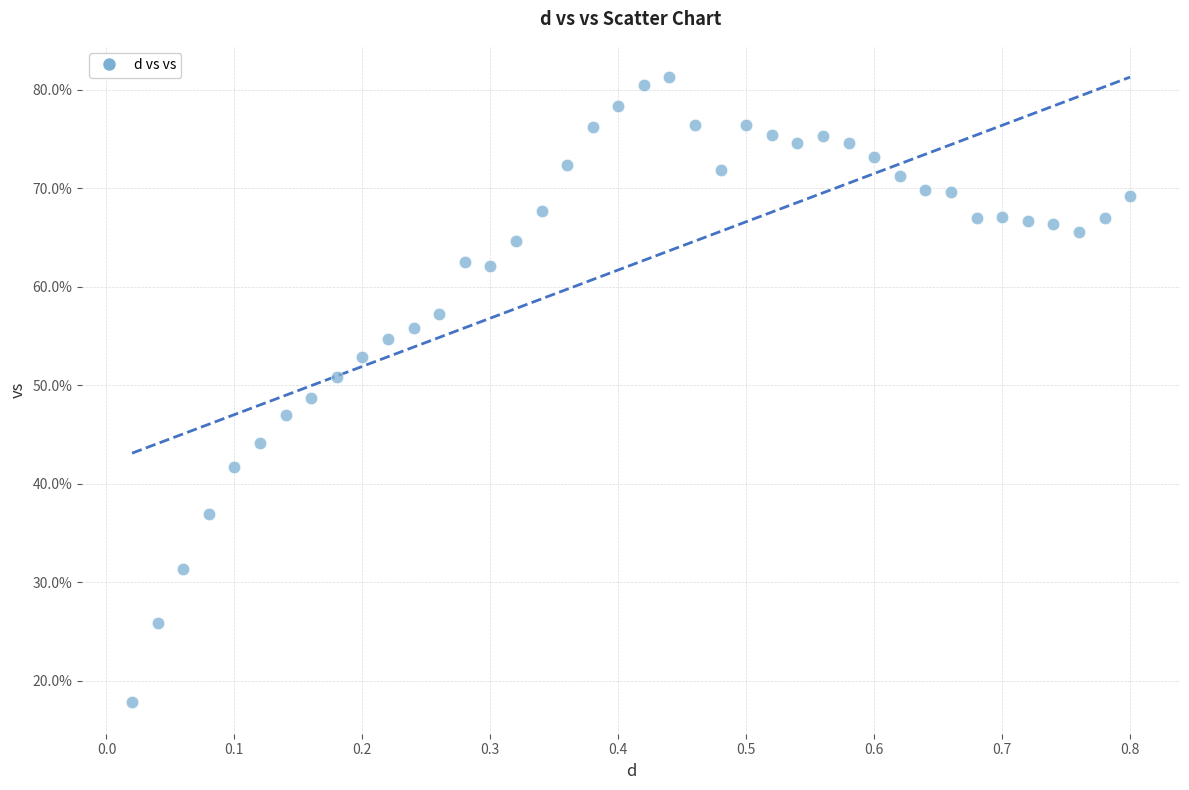

What is the range of Y values (max minus min)?

63.5